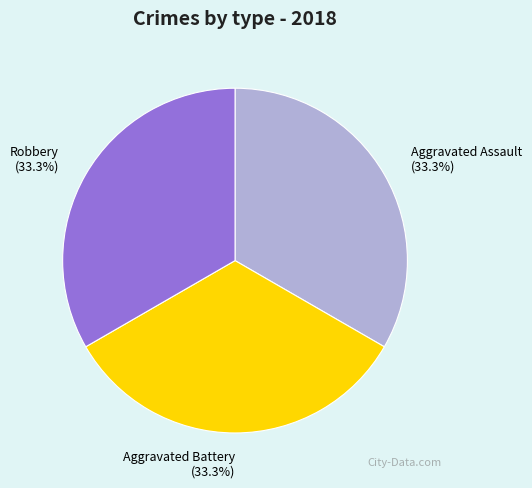

Combined, do Robbery and Aggravated Assault account for over 50%?

Yes